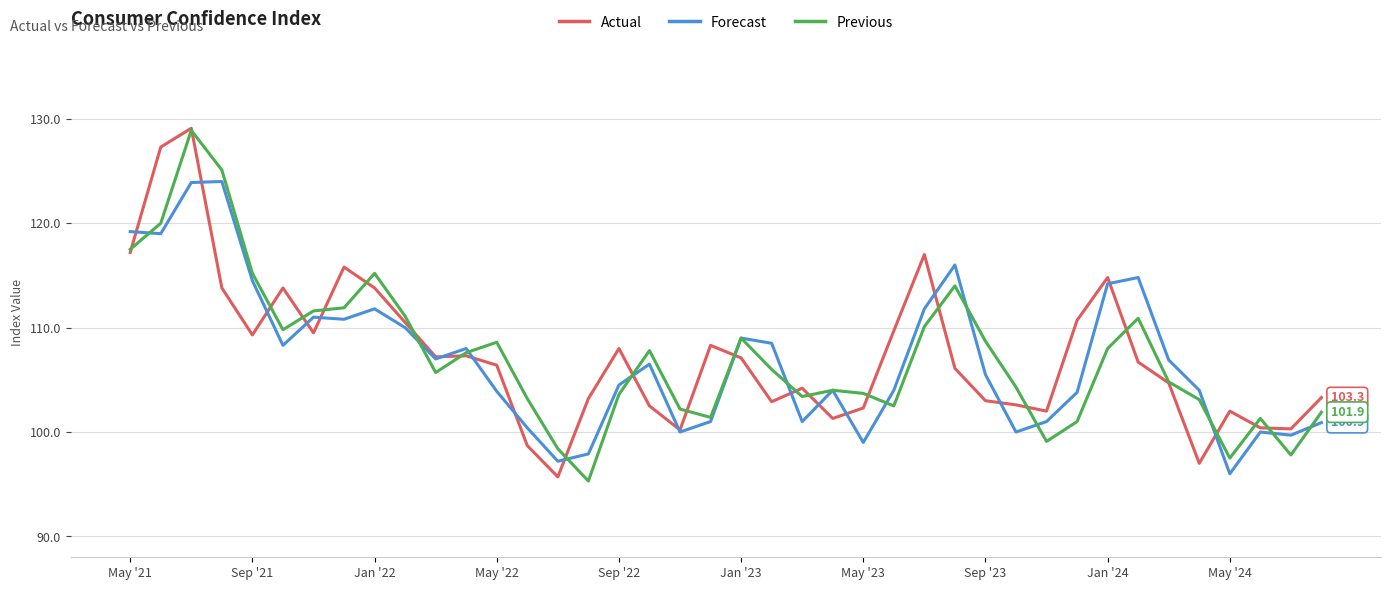

What is the minimum value shown in the chart?

95.3